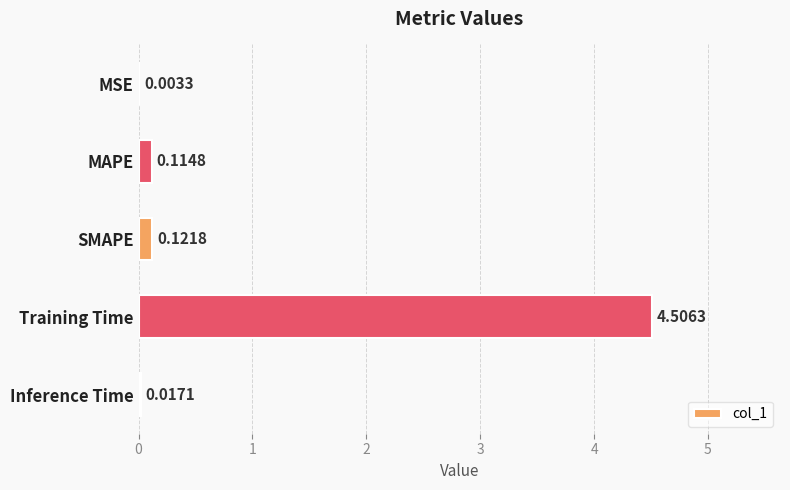

What is the average value?

1.0